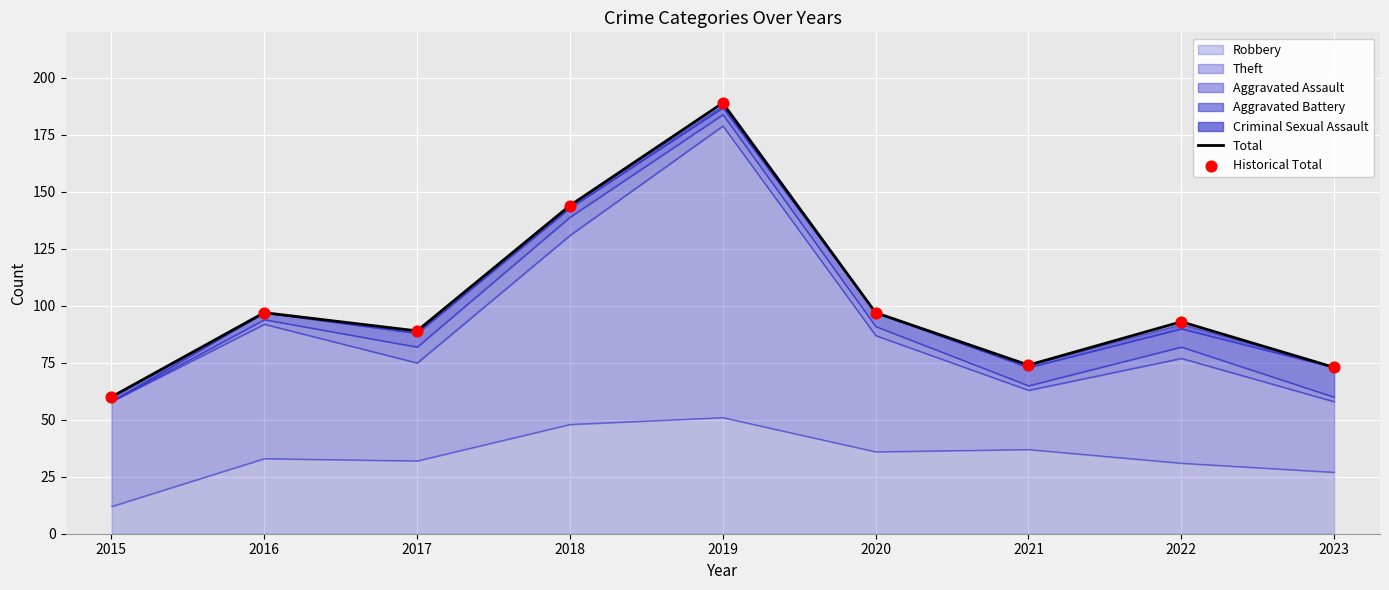

At which category is the sum across all series the highest?

2019